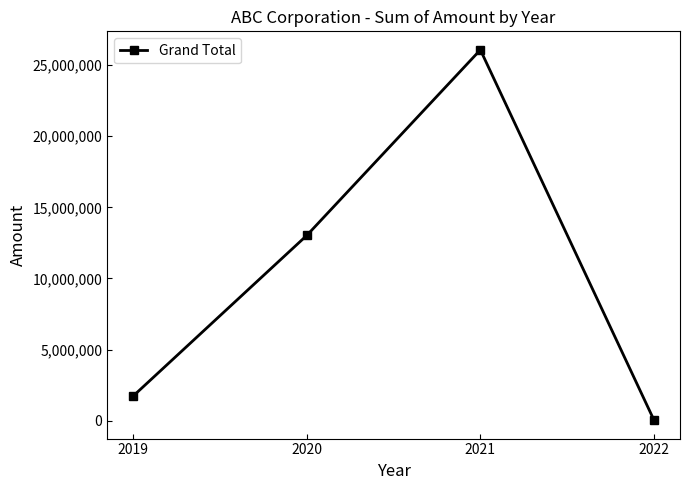

Is this an area chart (filled region under the line)?

No